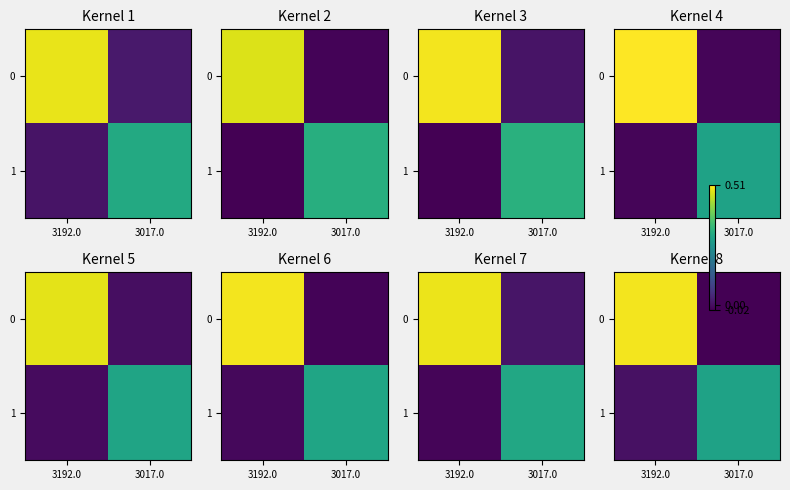

Count the number of data series in this chart.

2